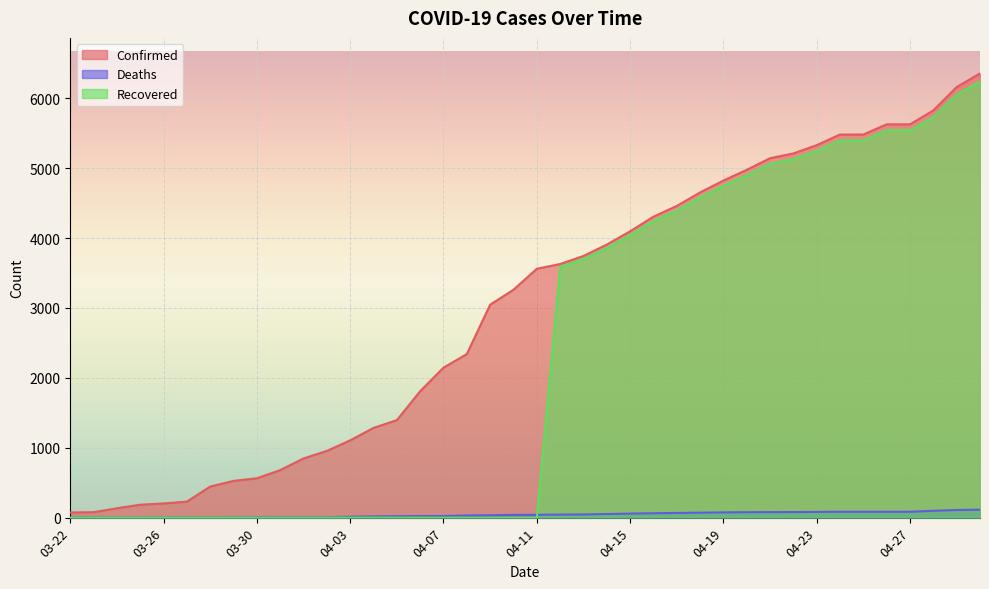

What position from the right is 03-24?

38